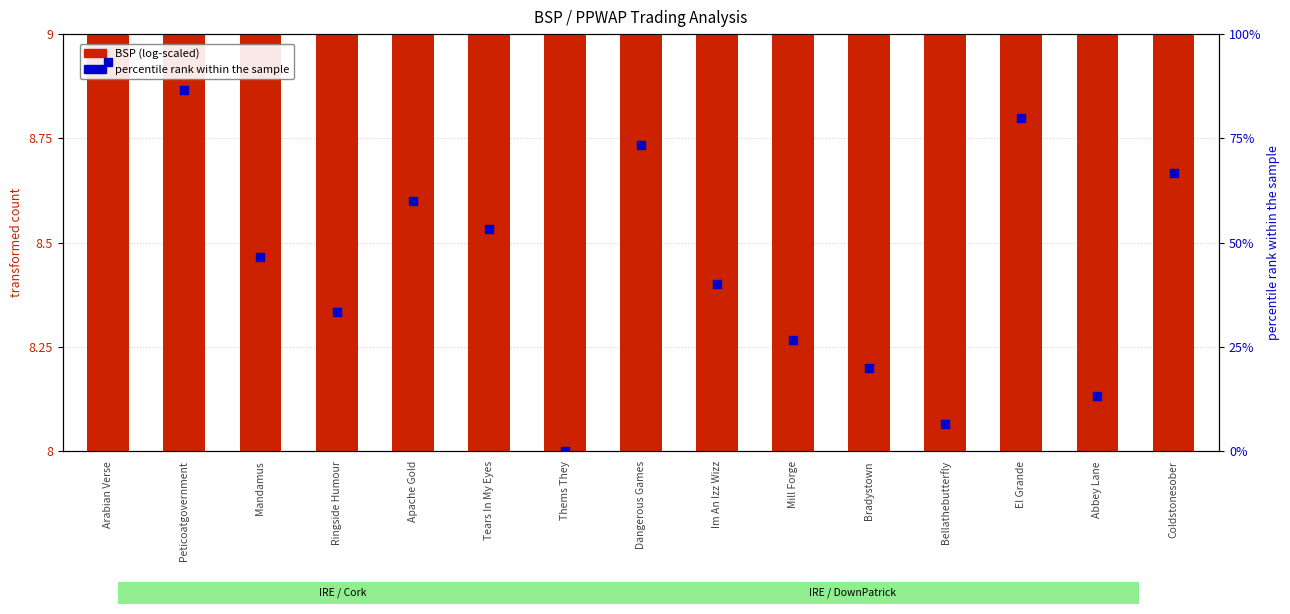

Is the value of BSP (log-scaled) at Peticoatgovernment greater than the value of percentile rank within the sample at Mill Forge?

No